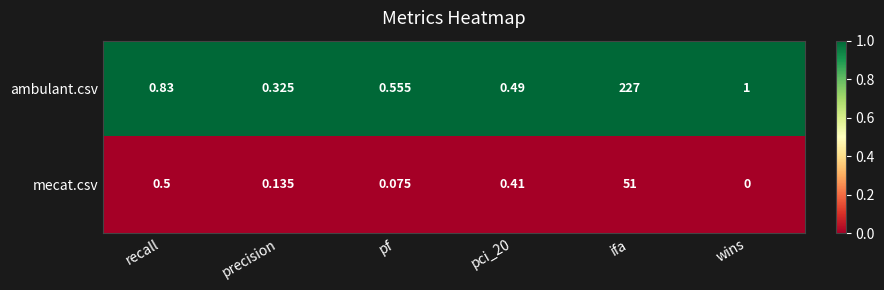

Which series changed the most between pf and ifa?

ambulant.csv